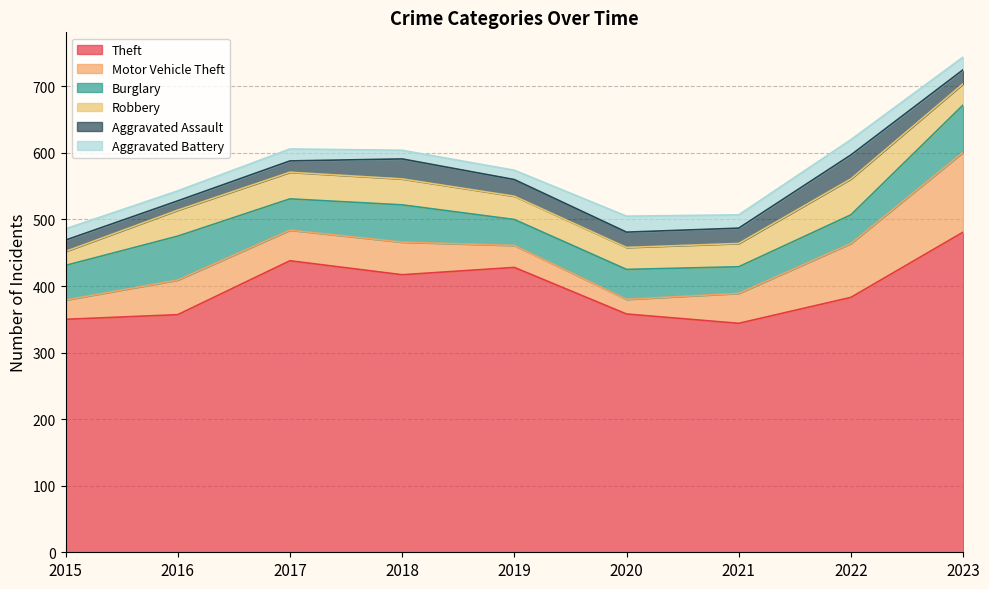

In Robbery, how many points are higher than both neighbors (excluding endpoints)?

2